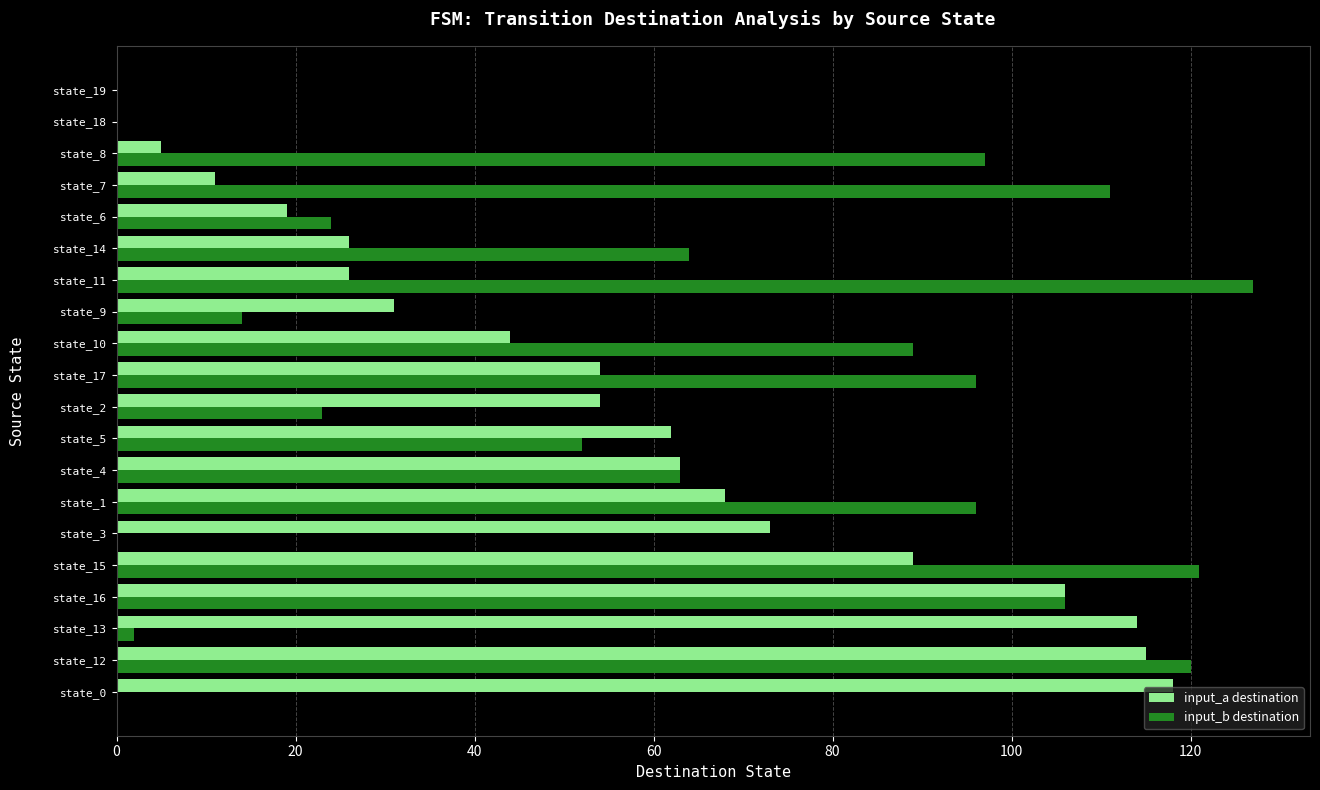

Is it true that input_b destination equals 74 at state_5?

False